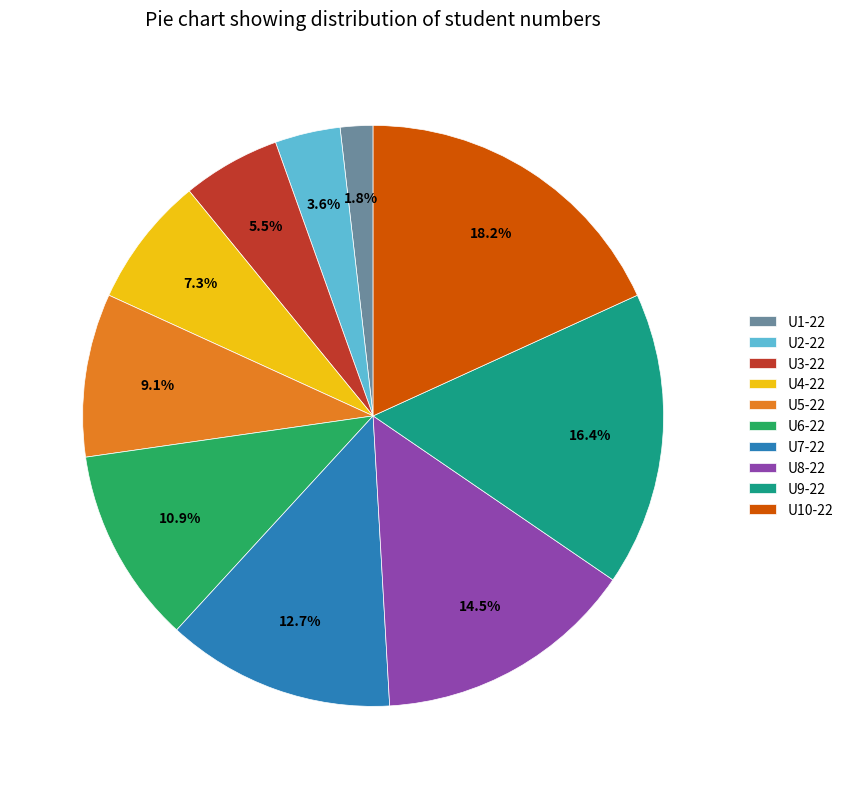

Which category has the smallest portion of the pie?

U1-22